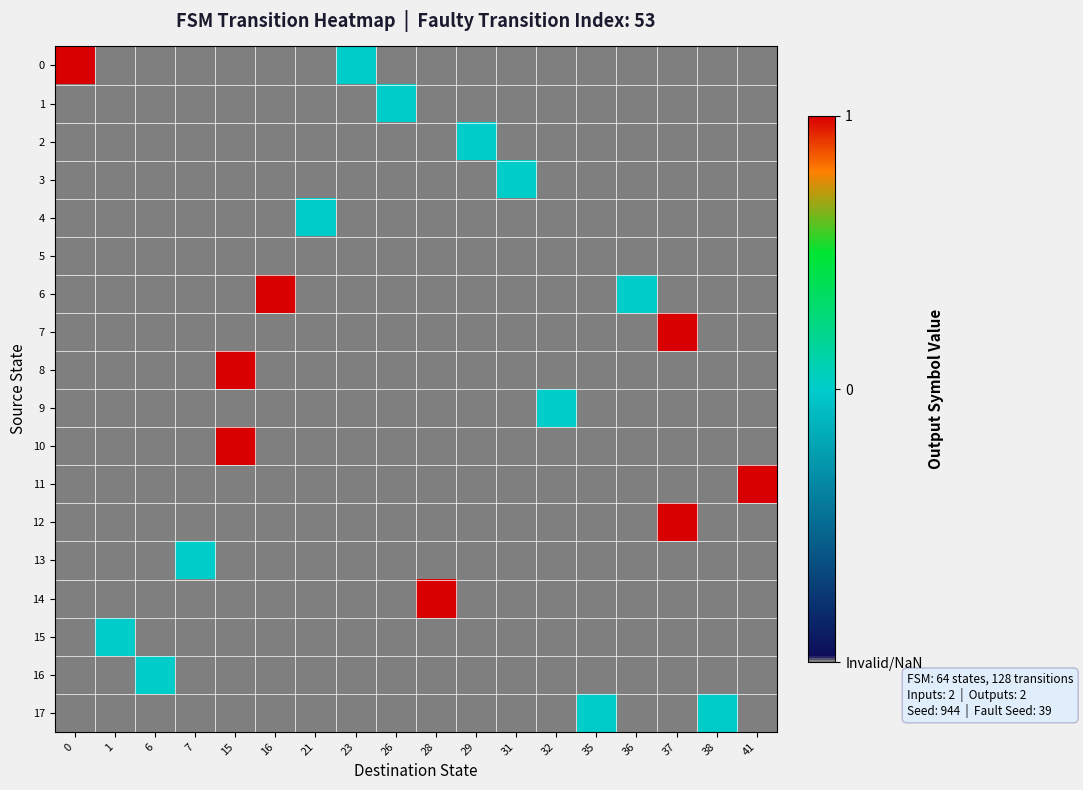

Reading left to right, extract all data points from this chart.

0: 0=1	1=-1	6=-1	7=-1	15=-1	16=-1	21=-1	23=0	26=-1	28=-1	29=-1	31=-1	32=-1	35=-1	36=-1	37=-1	38=-1	41=-1
1: 0=-1	1=-1	6=-1	7=-1	15=-1	16=-1	21=-1	23=-1	26=0	28=-1	29=-1	31=-1	32=-1	35=-1	36=-1	37=-1	38=-1	41=-1
2: 0=-1	1=-1	6=-1	7=-1	15=-1	16=-1	21=-1	23=-1	26=-1	28=-1	29=0	31=-1	32=-1	35=-1	36=-1	37=-1	38=-1	41=-1
3: 0=-1	1=-1	6=-1	7=-1	15=-1	16=-1	21=-1	23=-1	26=-1	28=-1	29=-1	31=0	32=-1	35=-1	36=-1	37=-1	38=-1	41=-1
4: 0=-1	1=-1	6=-1	7=-1	15=-1	16=-1	21=0	23=-1	26=-1	28=-1	29=-1	31=-1	32=-1	35=-1	36=-1	37=-1	38=-1	41=-1
5: 0=-1	1=-1	6=-1	7=-1	15=-1	16=-1	21=-1	23=-1	26=-1	28=-1	29=-1	31=-1	32=-1	35=-1	36=-1	37=-1	38=-1	41=-1
6: 0=-1	1=-1	6=-1	7=-1	15=-1	16=1	21=-1	23=-1	26=-1	28=-1	29=-1	31=-1	32=-1	35=-1	36=0	37=-1	38=-1	41=-1
7: 0=-1	1=-1	6=-1	7=-1	15=-1	16=-1	21=-1	23=-1	26=-1	28=-1	29=-1	31=-1	32=-1	35=-1	36=-1	37=1	38=-1	41=-1
8: 0=-1	1=-1	6=-1	7=-1	15=1	16=-1	21=-1	23=-1	26=-1	28=-1	29=-1	31=-1	32=-1	35=-1	36=-1	37=-1	38=-1	41=-1
9: 0=-1	1=-1	6=-1	7=-1	15=-1	16=-1	21=-1	23=-1	26=-1	28=-1	29=-1	31=-1	32=0	35=-1	36=-1	37=-1	38=-1	41=-1
10: 0=-1	1=-1	6=-1	7=-1	15=1	16=-1	21=-1	23=-1	26=-1	28=-1	29=-1	31=-1	32=-1	35=-1	36=-1	37=-1	38=-1	41=-1
11: 0=-1	1=-1	6=-1	7=-1	15=-1	16=-1	21=-1	23=-1	26=-1	28=-1	29=-1	31=-1	32=-1	35=-1	36=-1	37=-1	38=-1	41=1
12: 0=-1	1=-1	6=-1	7=-1	15=-1	16=-1	21=-1	23=-1	26=-1	28=-1	29=-1	31=-1	32=-1	35=-1	36=-1	37=1	38=-1	41=-1
13: 0=-1	1=-1	6=-1	7=0	15=-1	16=-1	21=-1	23=-1	26=-1	28=-1	29=-1	31=-1	32=-1	35=-1	36=-1	37=-1	38=-1	41=-1
14: 0=-1	1=-1	6=-1	7=-1	15=-1	16=-1	21=-1	23=-1	26=-1	28=1	29=-1	31=-1	32=-1	35=-1	36=-1	37=-1	38=-1	41=-1
15: 0=-1	1=0	6=-1	7=-1	15=-1	16=-1	21=-1	23=-1	26=-1	28=-1	29=-1	31=-1	32=-1	35=-1	36=-1	37=-1	38=-1	41=-1
16: 0=-1	1=-1	6=0	7=-1	15=-1	16=-1	21=-1	23=-1	26=-1	28=-1	29=-1	31=-1	32=-1	35=-1	36=-1	37=-1	38=-1	41=-1
17: 0=-1	1=-1	6=-1	7=-1	15=-1	16=-1	21=-1	23=-1	26=-1	28=-1	29=-1	31=-1	32=-1	35=0	36=-1	37=-1	38=0	41=-1